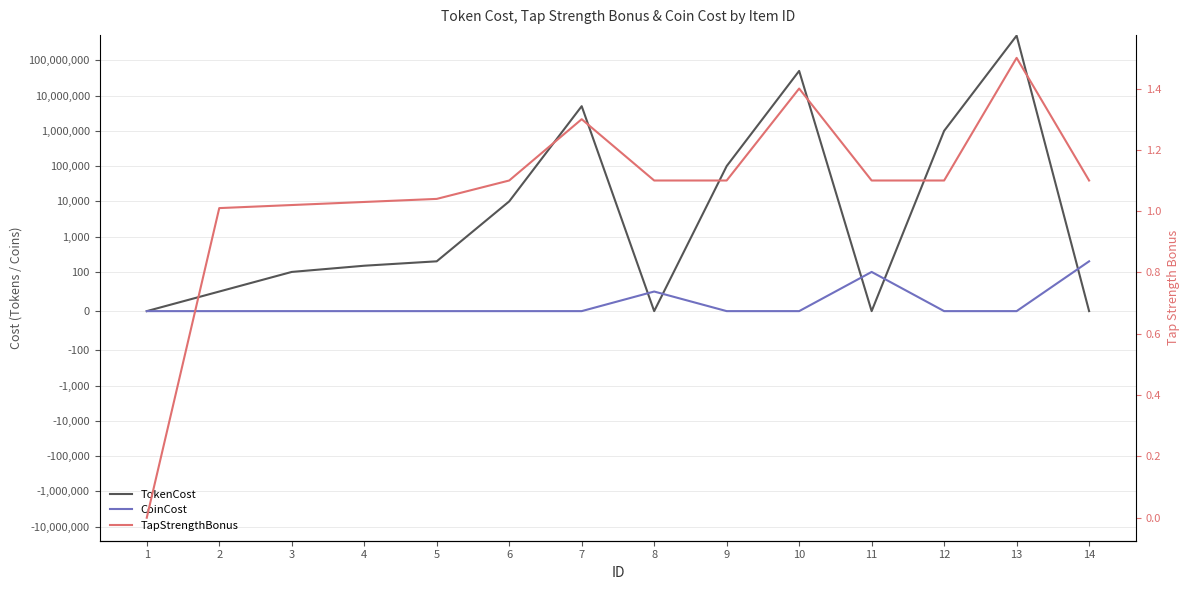

Reading left to right, what are all the values shown in this chart?

TokenCost: 0.0	50.0	100.0	150.0	200.0	10000.0	5000000.0	0.0	100000.0	50000000.0	0.0	1000000.0	500000000.0	0.0
CoinCost: 0.0	0.0	0.0	0.0	0.0	0.0	0.0	50.0	0.0	0.0	100.0	0.0	0.0	200.0
TapStrengthBonus: 0.0	1.0	1.0	1.0	1.0	1.1	1.3	1.1	1.1	1.4	1.1	1.1	1.5	1.1